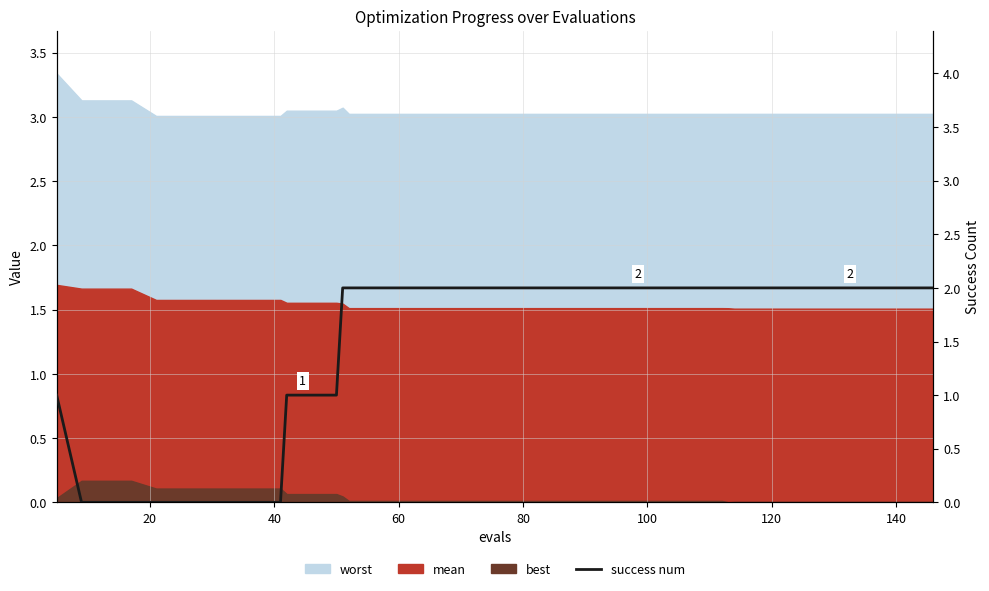

What is the sum of all values?

58